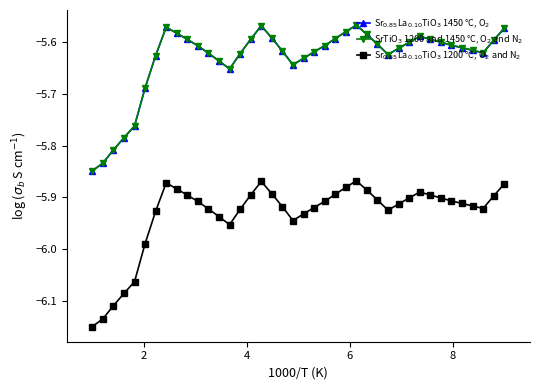

How many interior local valleys does the Sr$_{0.85}$La$_{0.10}$TiO$_3$ 1450 °C, O$_2$ series have?

4